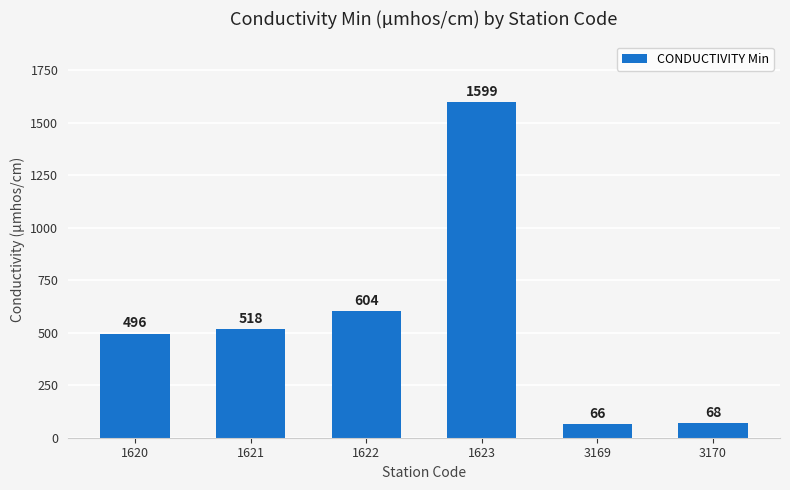

The value at 1623 is 392. True or false?

False